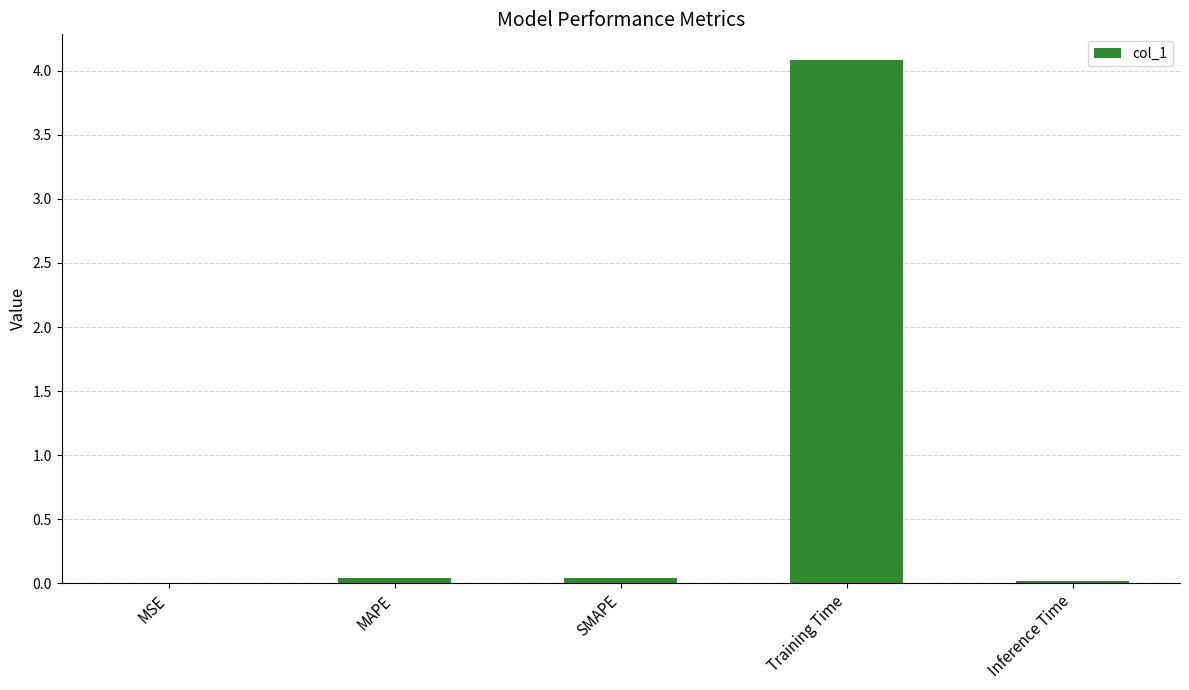

What is the sum of all values?

4.2